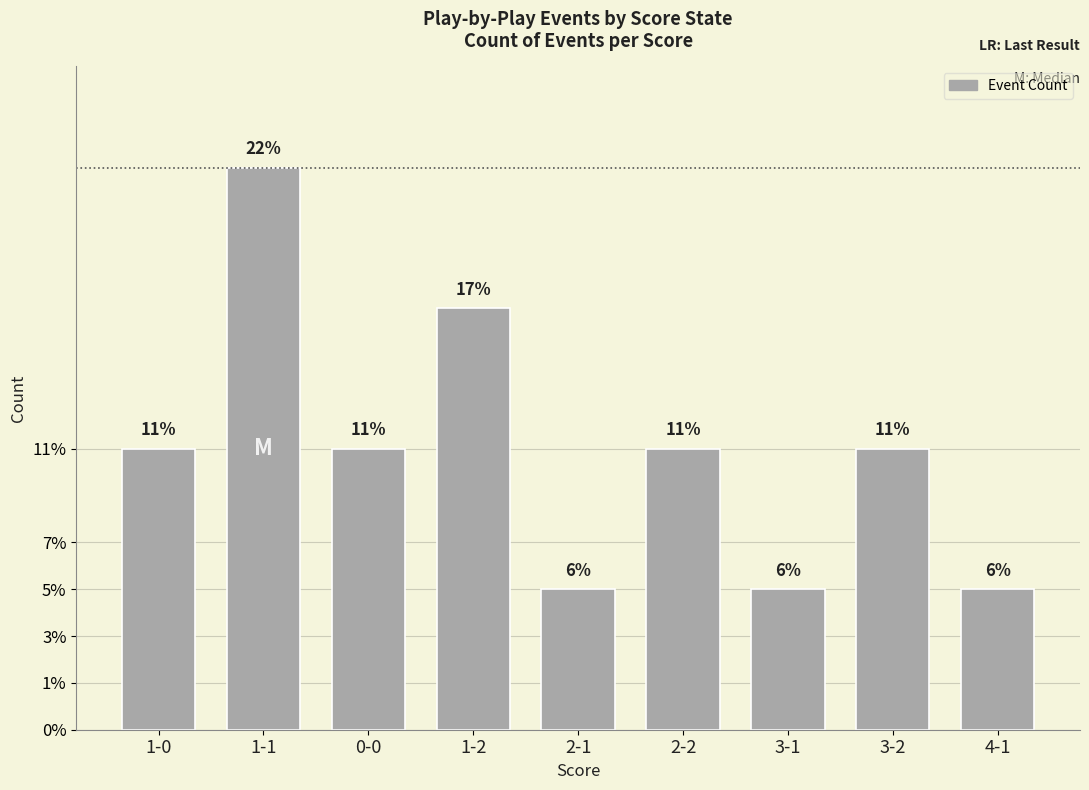

At which category does the chart reach its minimum across all series?

2-1